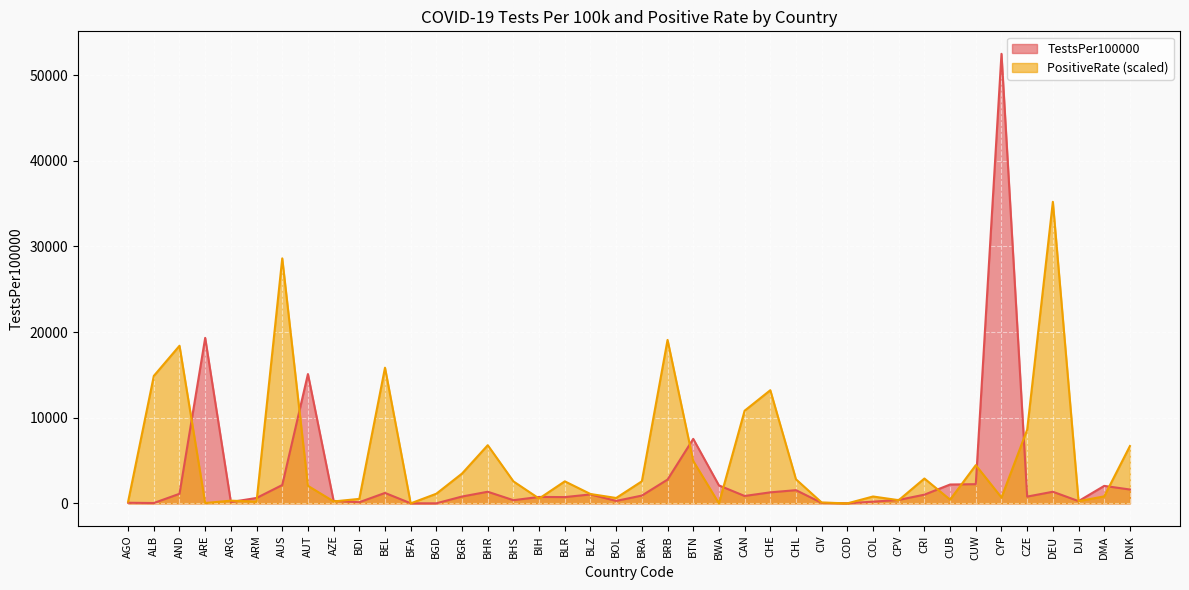

After their last crossing, which series has the higher values: TestsPer100000 or PositiveRate?

PositiveRate